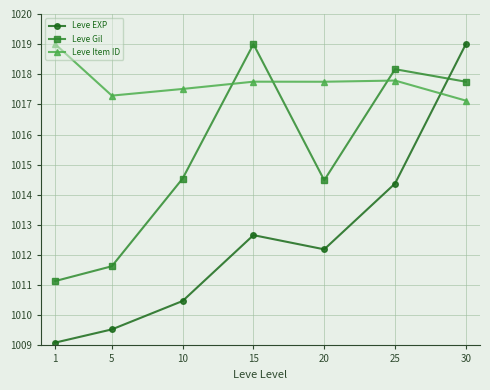

At which category is the sum across all series the highest?

30